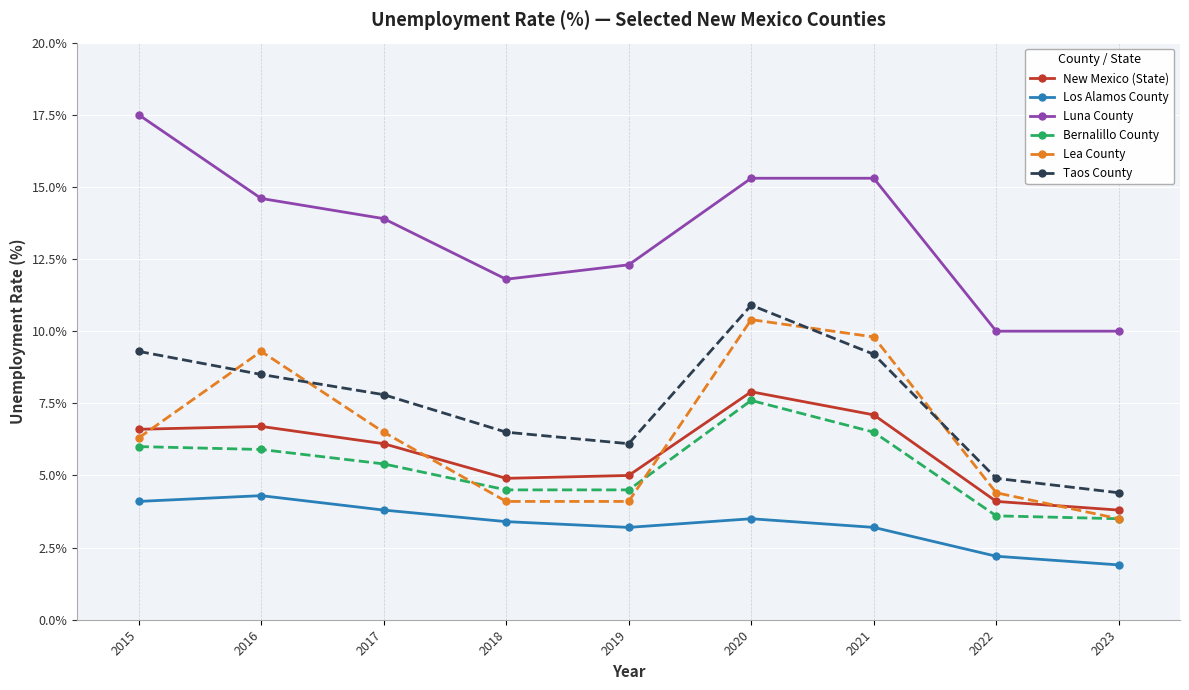

How many lines are shown in the chart?

6